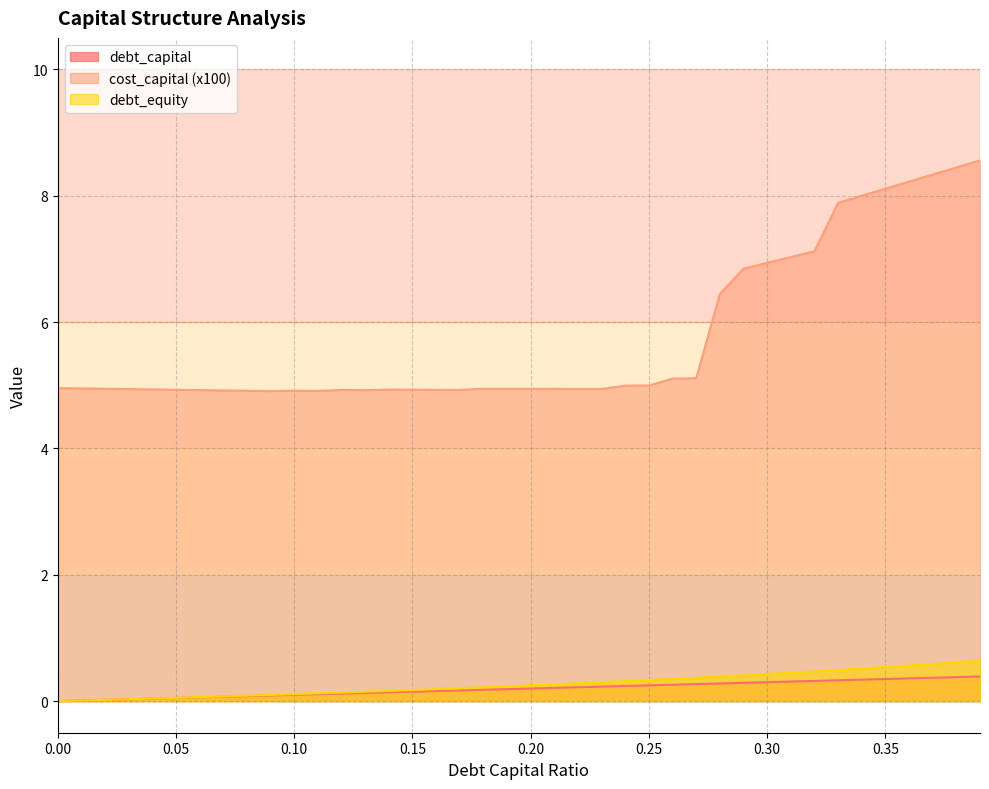

What is the greatest value displayed?

8.6